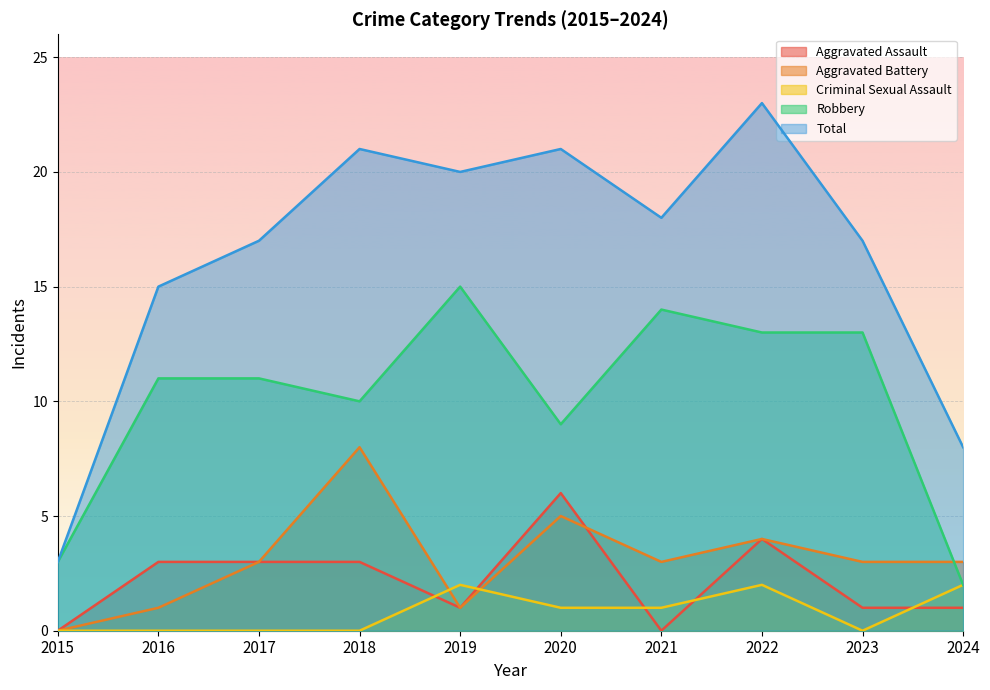

True or false: Criminal Sexual Assault and Total intersect in this chart.

False